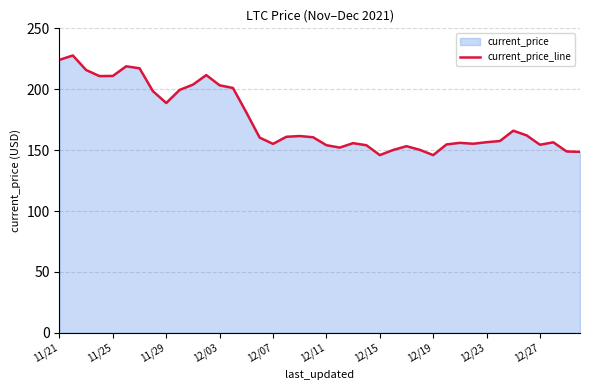

What is the greatest value displayed?

227.7